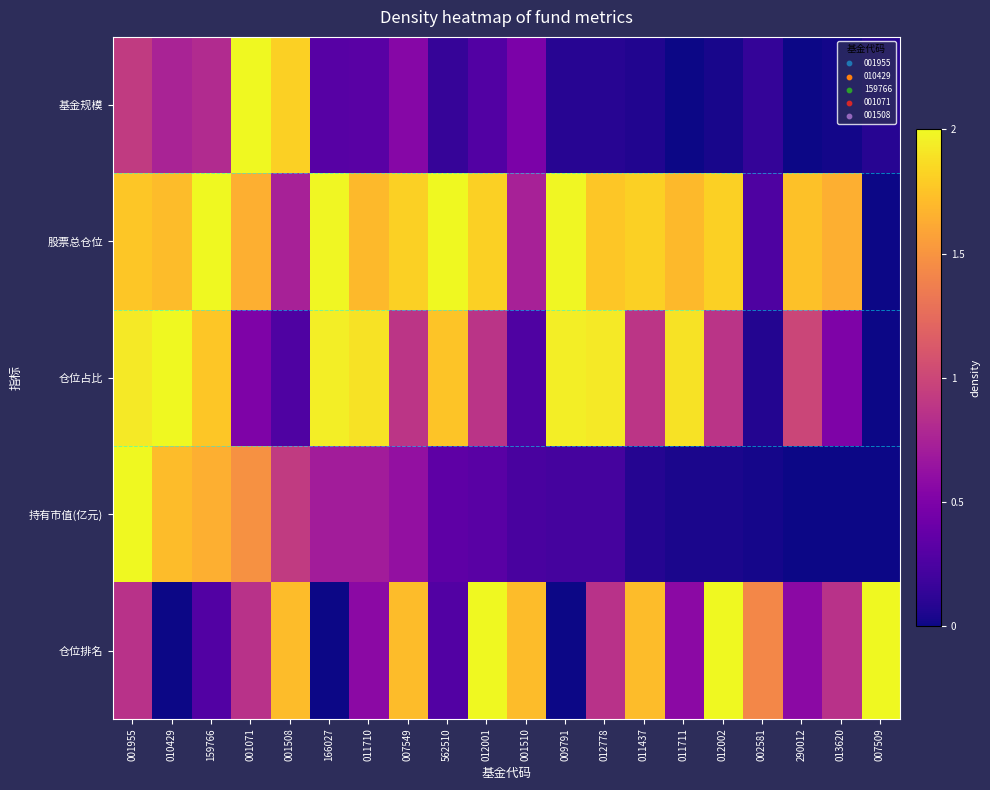

Reading right to left, what are all the values shown in this chart?

基金规模: 007509=0.0	013620=0.0	290012=0.0	002581=0.1	012002=0.0	011711=0.0	011437=0.0	012778=0.0	009791=0.0	001510=0.2	012001=0.1	562510=0.1	007549=0.3	011710=0.2	166027=0.2	001508=0.9	001071=1.0	159766=0.4	010429=0.4	001955=0.5
股票总仓位: 007509=0.0	013620=0.8	290012=0.9	002581=0.1	012002=0.9	011711=0.8	011437=0.9	012778=0.9	009791=1.0	001510=0.4	012001=0.9	562510=1.0	007549=0.9	011710=0.8	166027=1.0	001508=0.4	001071=0.8	159766=1.0	010429=0.9	001955=0.9
仓位占比: 007509=0.0	013620=0.3	290012=0.5	002581=0.0	012002=0.4	011711=0.9	011437=0.4	012778=1.0	009791=1.0	001510=0.1	012001=0.4	562510=0.9	007549=0.4	011710=0.9	166027=1.0	001508=0.1	001071=0.3	159766=0.9	010429=1.0	001955=1.0
持有市值(亿元): 007509=0.0	013620=0.0	290012=0.0	002581=0.0	012002=0.0	011711=0.0	011437=0.0	012778=0.1	009791=0.1	001510=0.1	012001=0.2	562510=0.2	007549=0.3	011710=0.4	166027=0.4	001508=0.5	001071=0.7	159766=0.8	010429=0.9	001955=1.0
仓位排名: 007509=1.0	013620=0.4	290012=0.3	002581=0.7	012002=1.0	011711=0.3	011437=0.9	012778=0.4	009791=0.0	001510=0.9	012001=1.0	562510=0.1	007549=0.9	011710=0.3	166027=0.0	001508=0.9	001071=0.4	159766=0.1	010429=0.0	001955=0.4